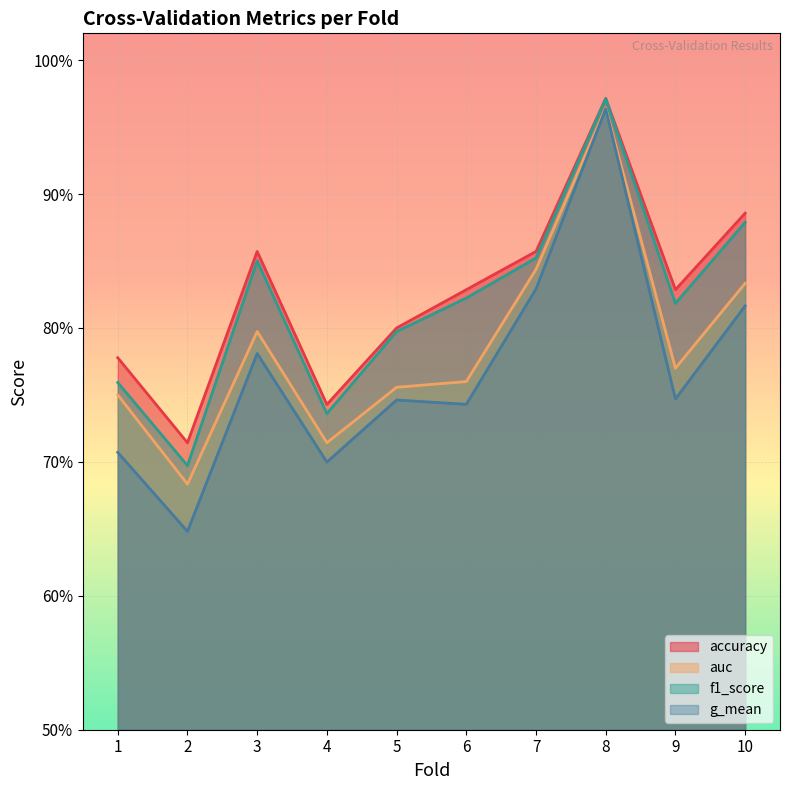

Is the value of g_mean at 3 greater than the value of f1_score at 5?

No